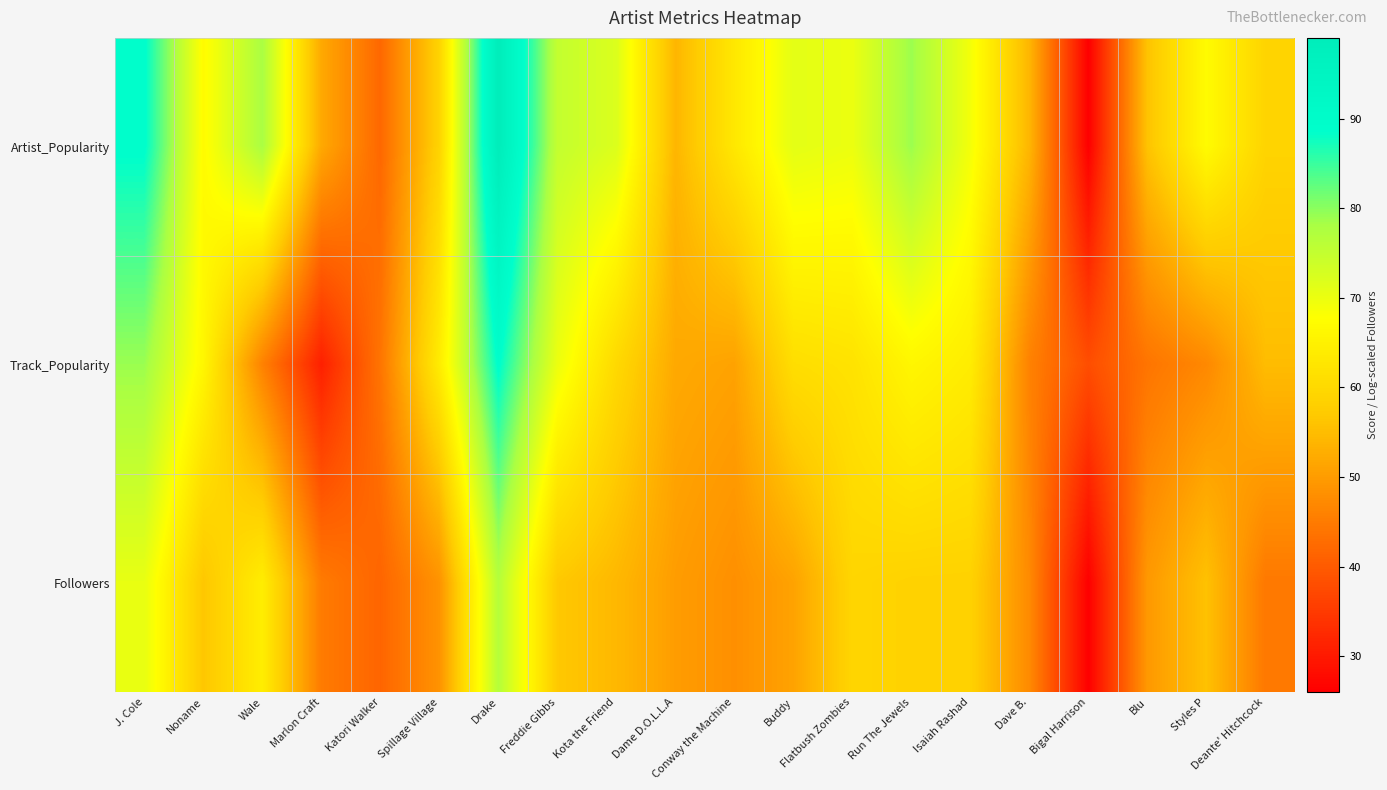

What is the smallest value displayed?

26.0